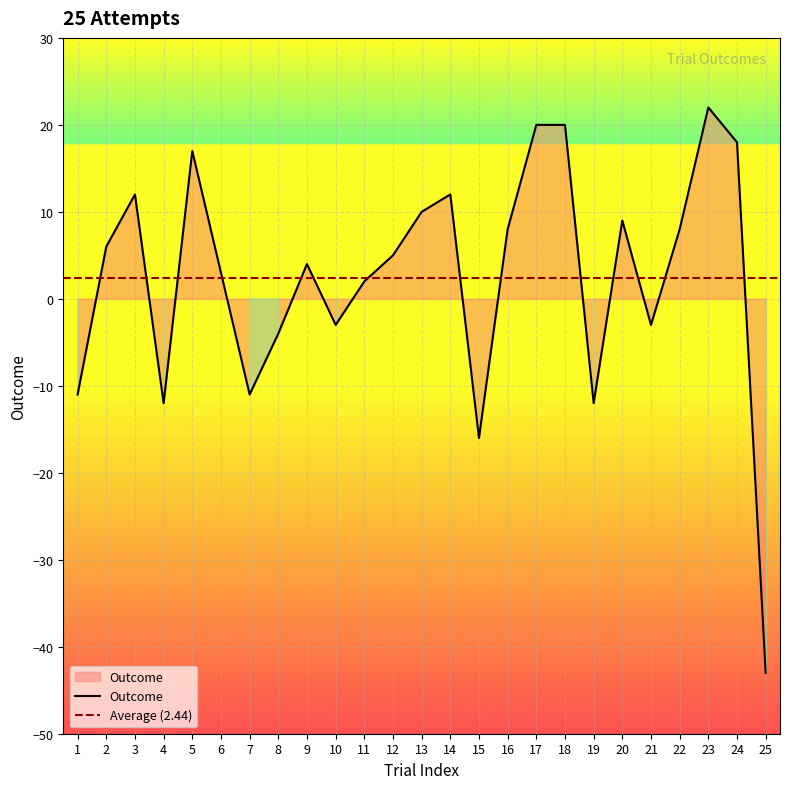

The chart shows a value of -16 at 15. True or false?

True